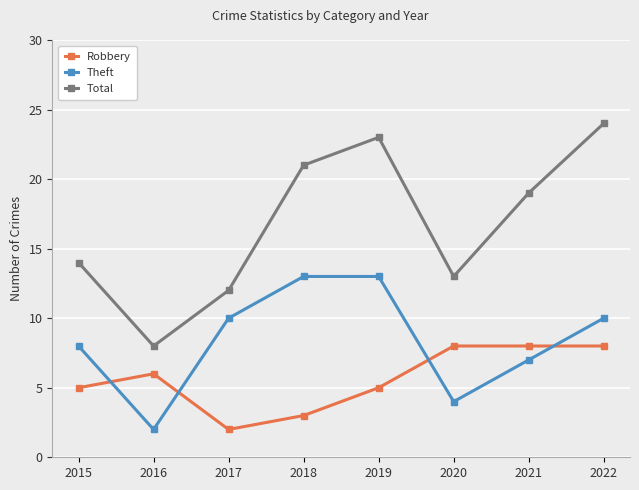

What is the difference between the maximum and minimum values in the Robbery series?

6